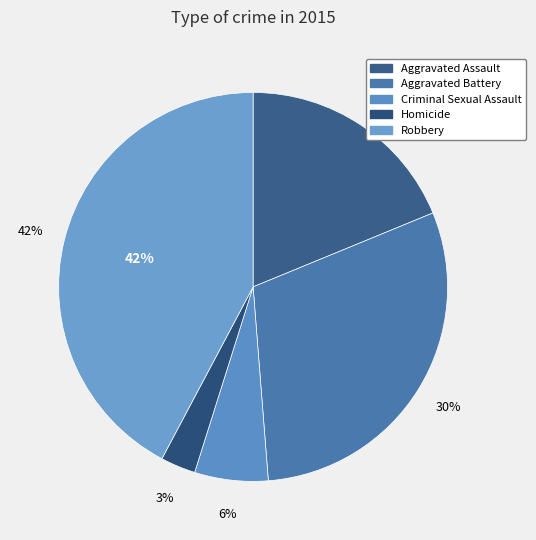

What percentage is NOT represented by Criminal Sexual Assault?

93.9%